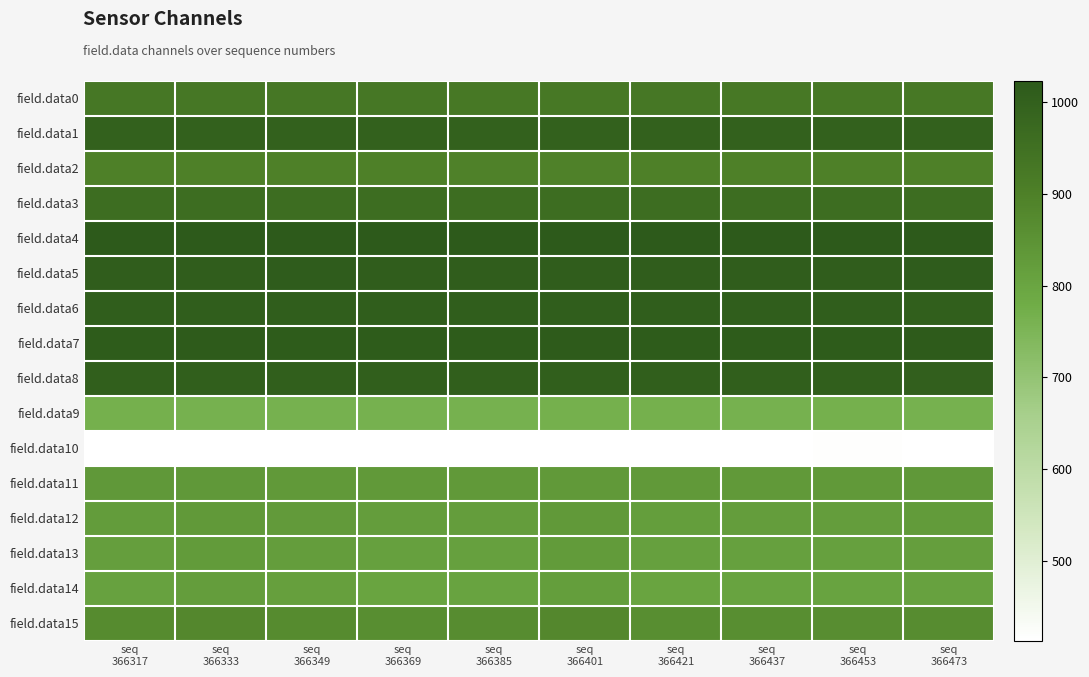

What is the minimum value shown in the chart?

413